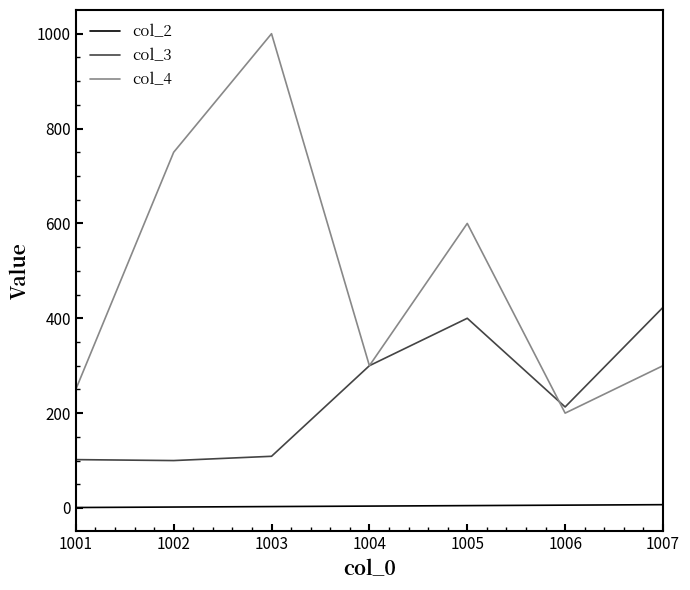

What is the difference between the maximum and minimum values in the col_2 series?

6